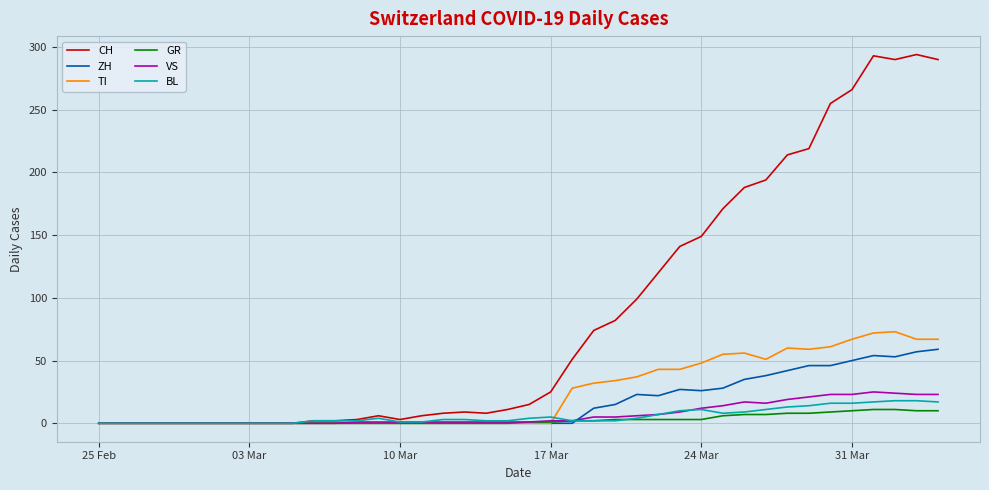

Which series has the largest range (max minus min)?

CH